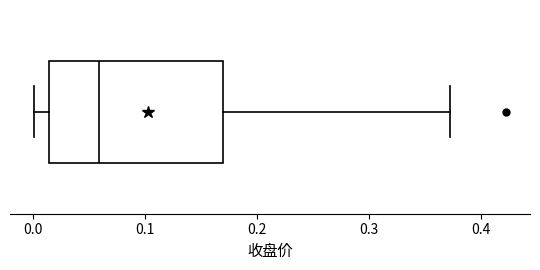

Read this box plot against the x-axis: the position of the median line, the range covered by the box, and the ends of both whiskers. The values are not printed on the chart, so give them approximately, as read against the axis.

median 0.06, box 0.01 to 0.17, whiskers 0.00 to 0.37